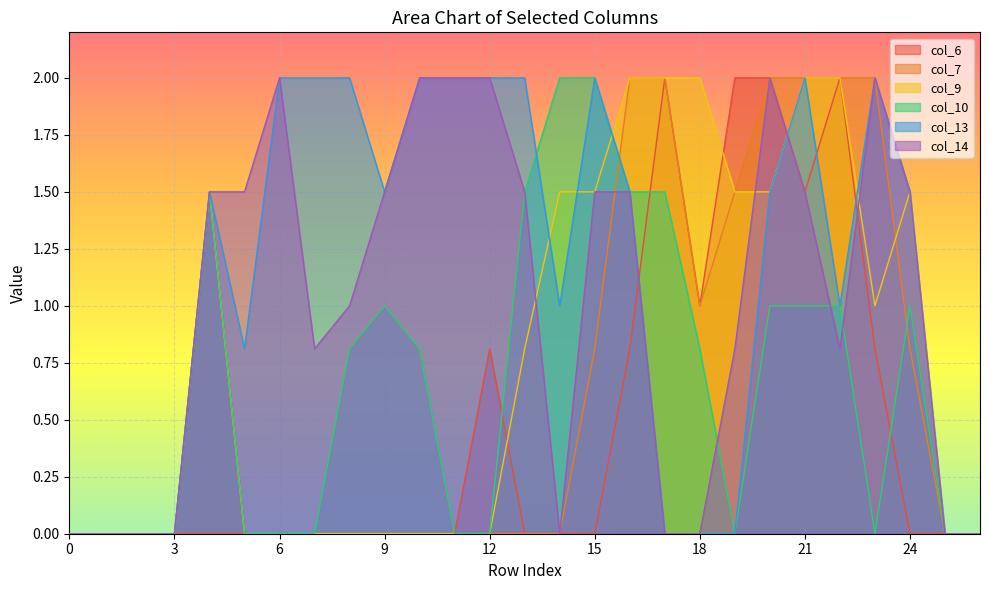

True or false: col_6 has more than 2 points higher than both neighbors.

True